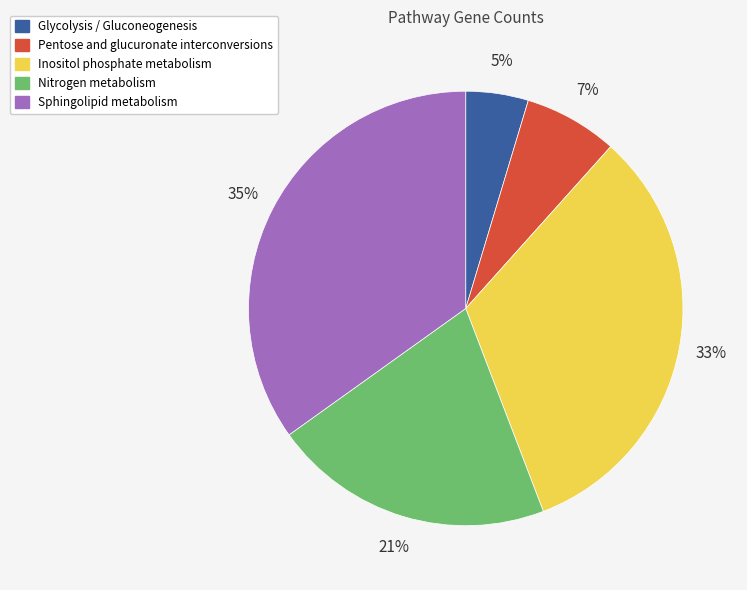

Is it true that Nitrogen metabolism is 34% of the pie?

False